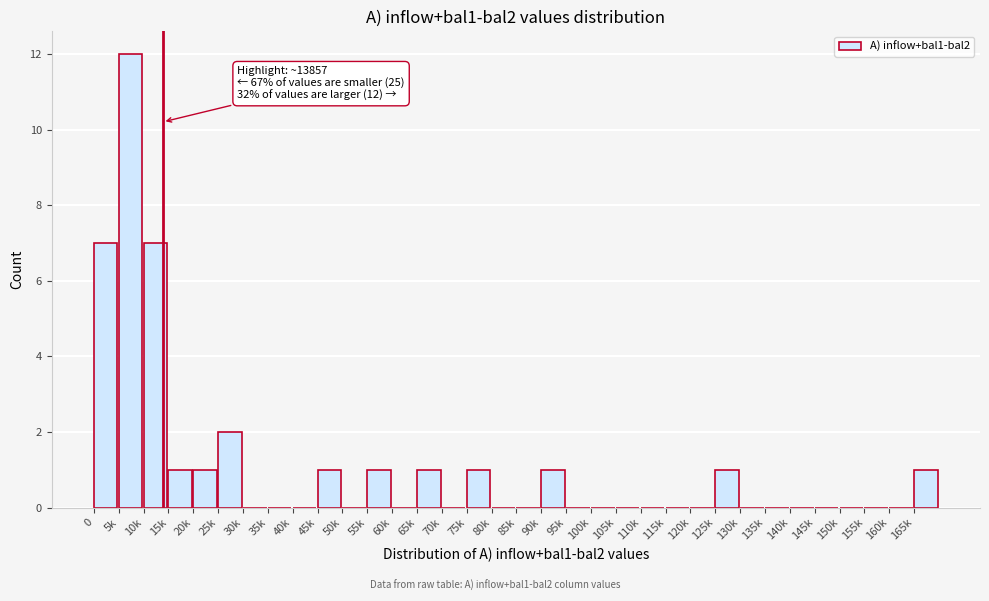

What is the sum of all values?

37